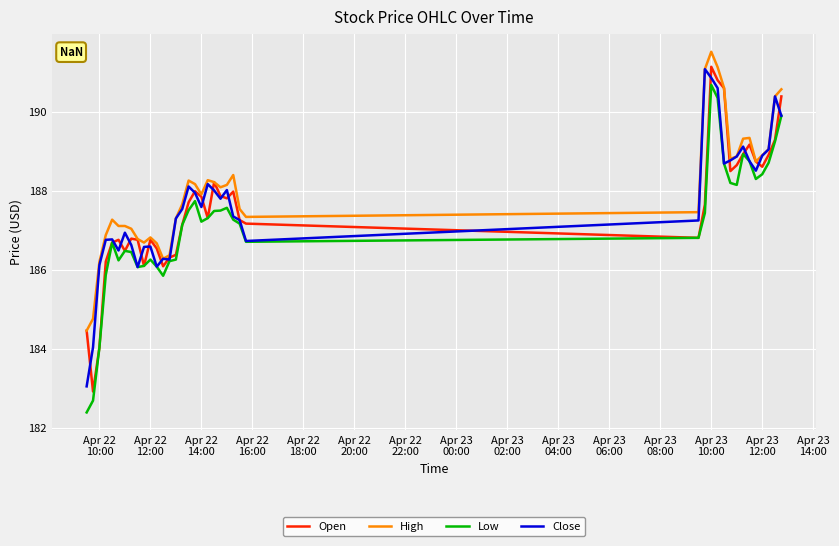

List the series in order of their overall mean, highest first.

High, Close, Open, Low